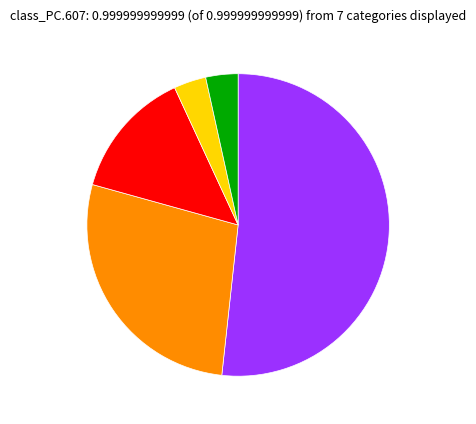

Is there a majority slice in this chart?

Yes